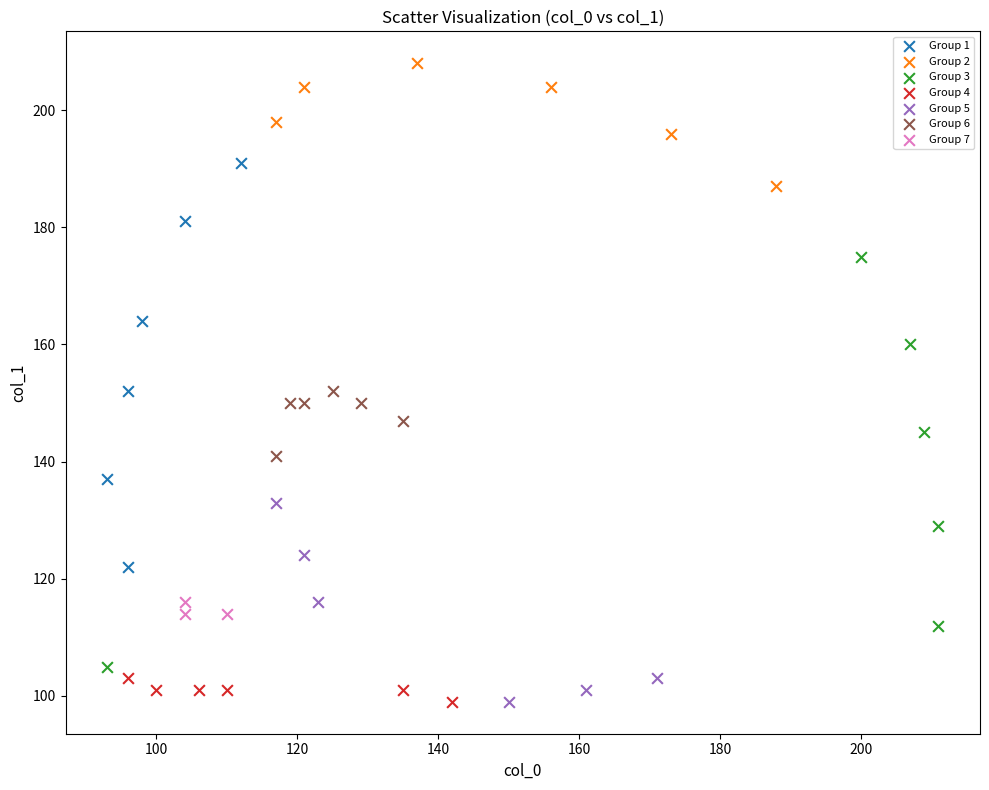

Which series reaches the maximum Y coordinate?

Group 2